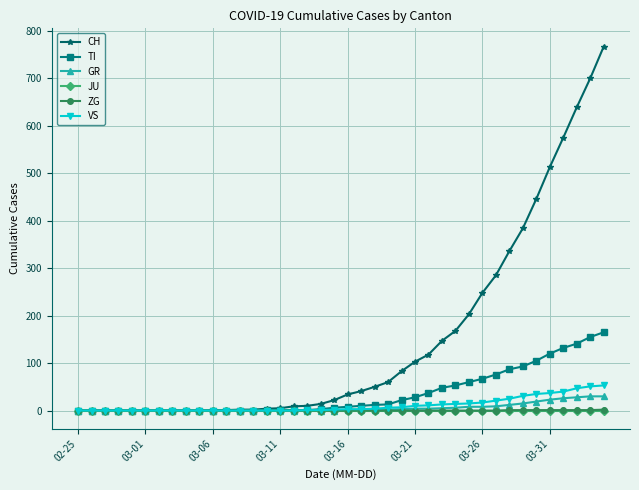

What are all the series names shown in the legend?

CH, TI, GR, JU, ZG, VS